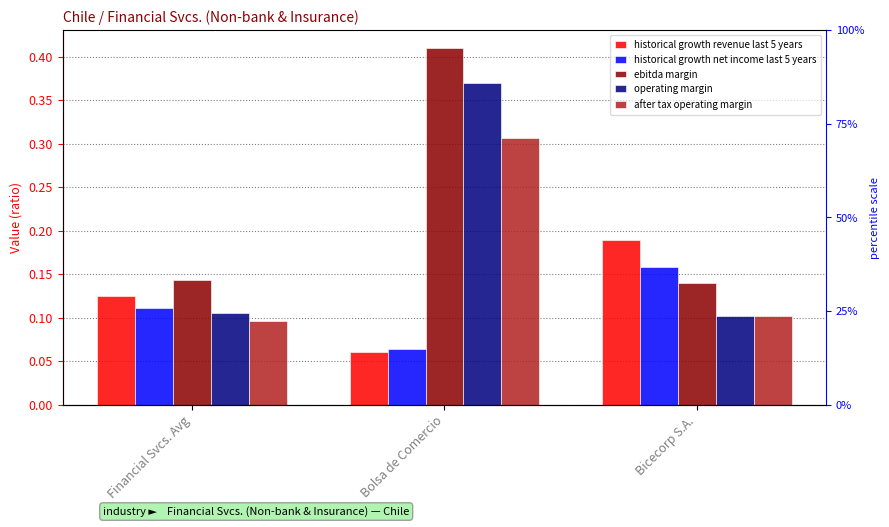

What is the label of the 1st bar from the right?

Bicecorp S.A.